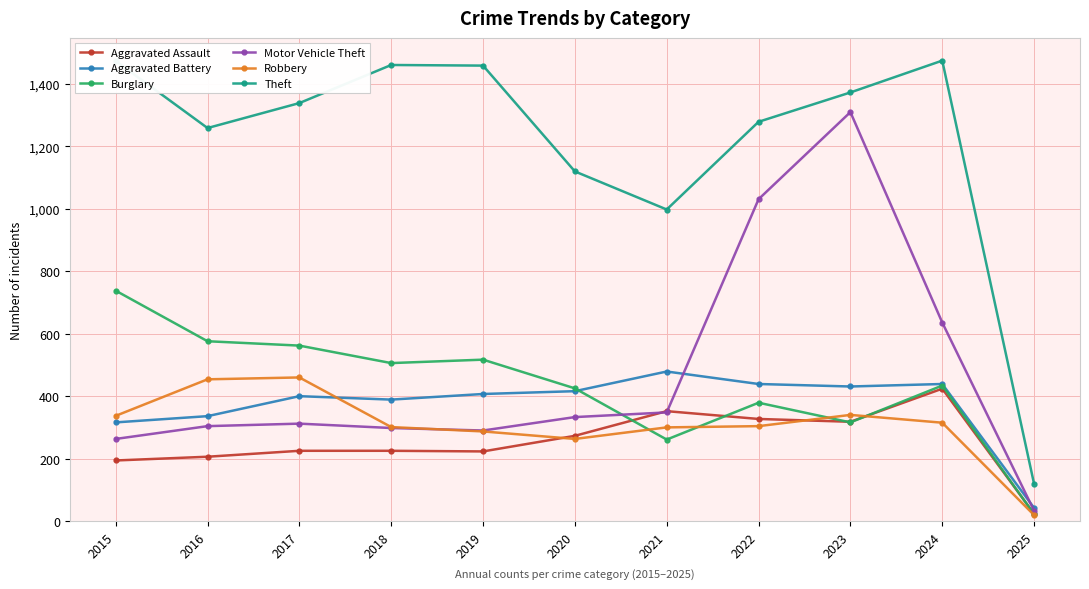

What are all the series names shown in the legend?

Aggravated Assault, Aggravated Battery, Burglary, Motor Vehicle Theft, Robbery, Theft